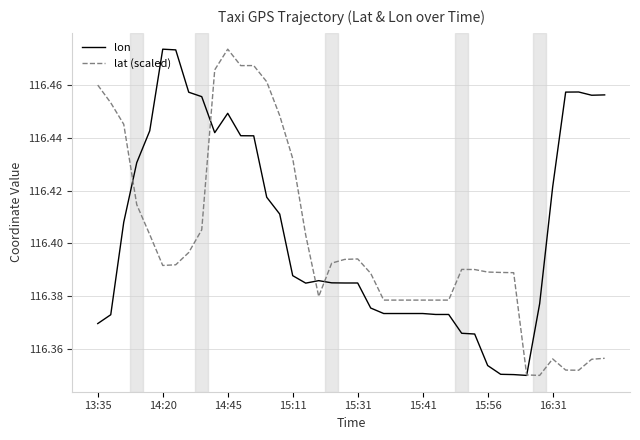

True or false: lat (scaled) and lon cross at least once.

True